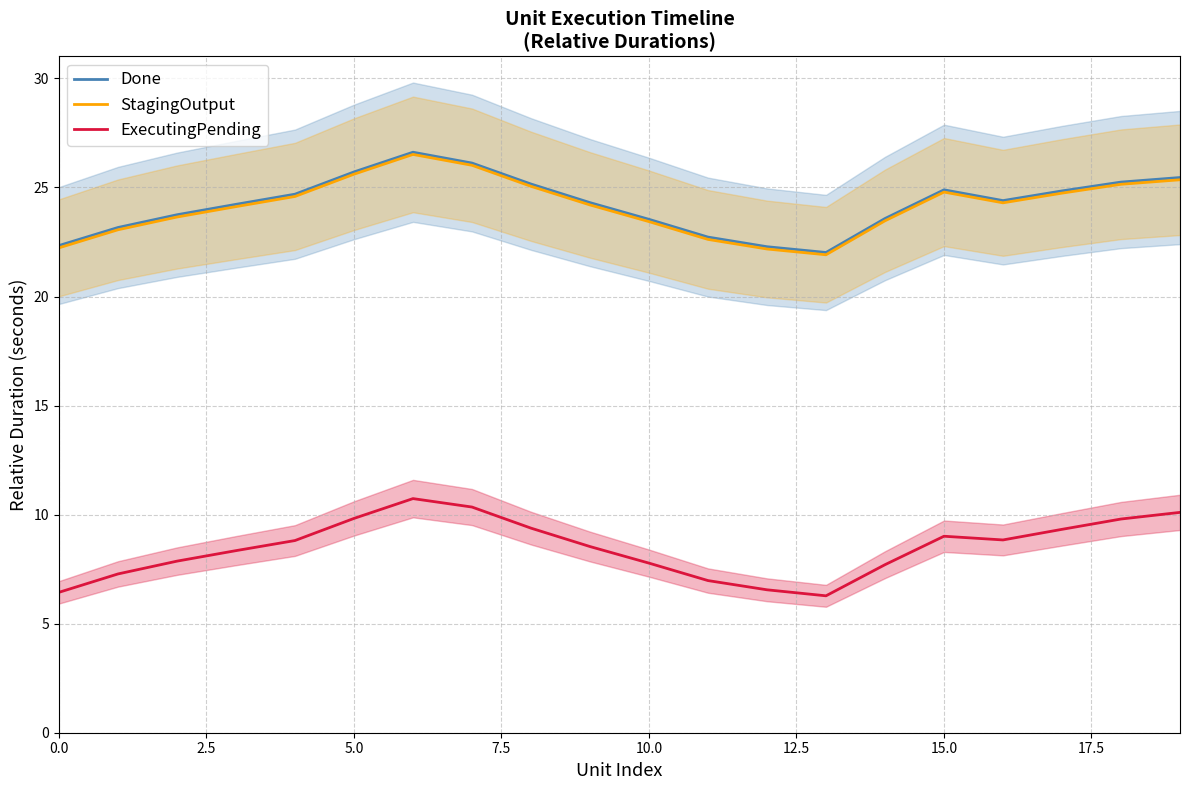

What is the minimum value for StagingOutput?

21.9